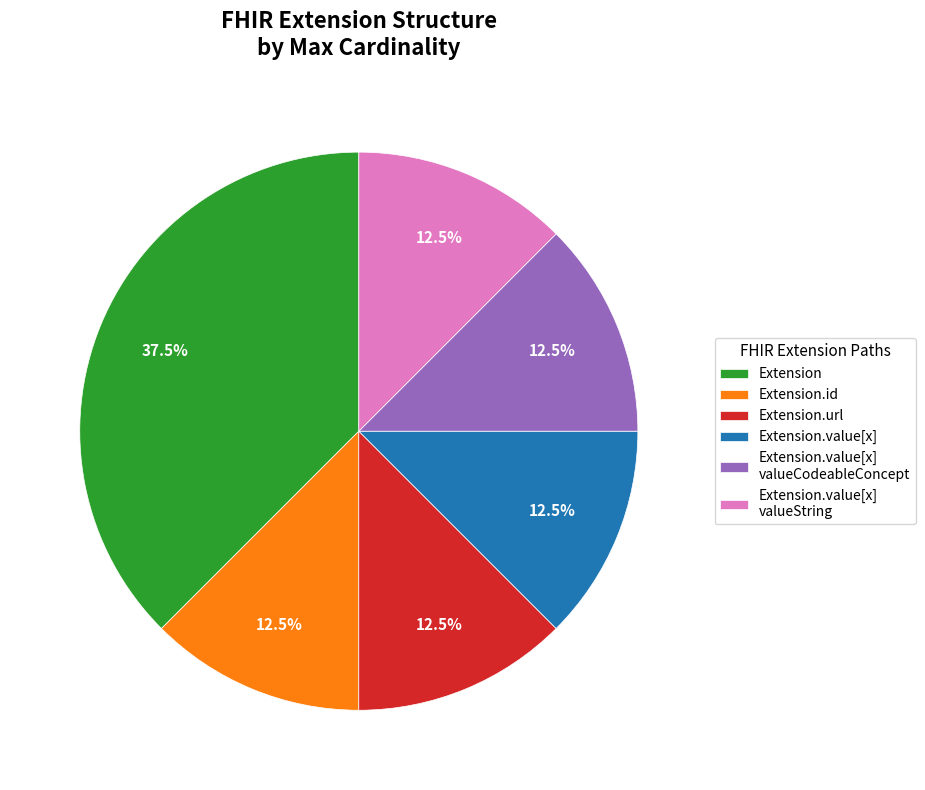

What percentage do Extension.value[x] valueCodeableConcept and Extension.id together represent?

25.0%